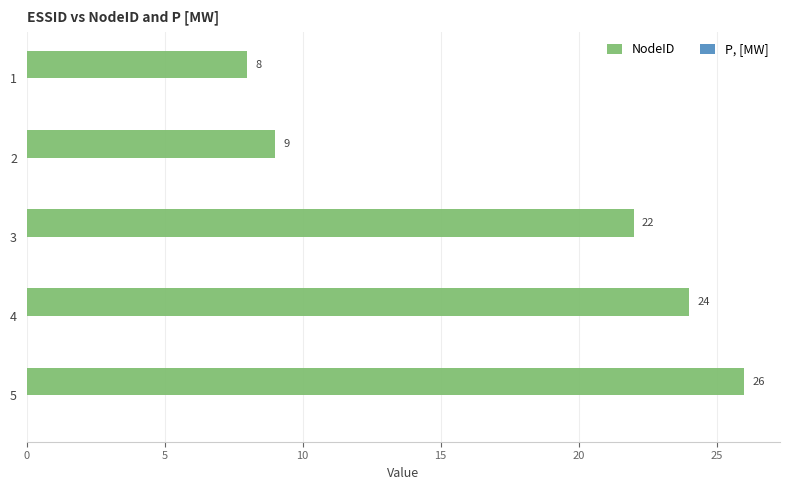

Reading top to bottom, extract all data points from this chart.

1=8	2=9	3=22	4=24	5=26